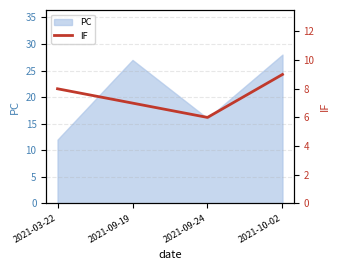

The value at 2021-09-19 is 7. True or false?

True